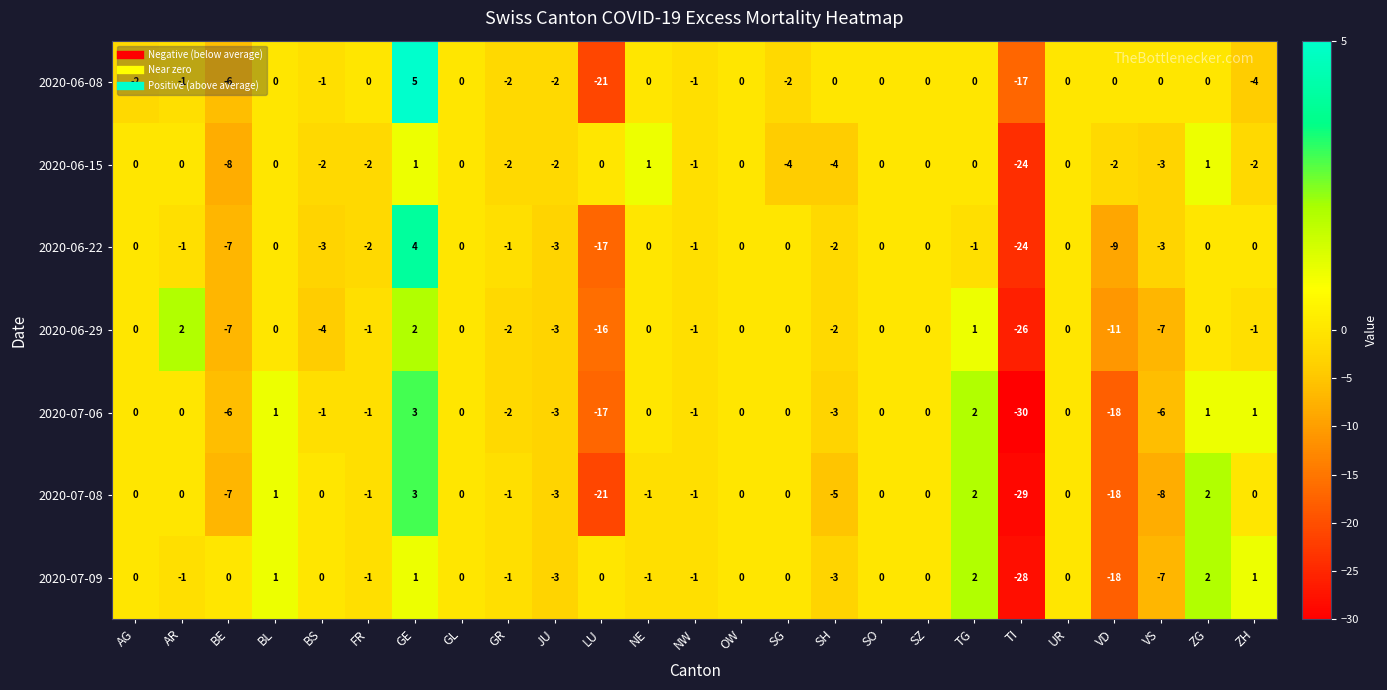

At which category is the sum across all series the highest?

GE